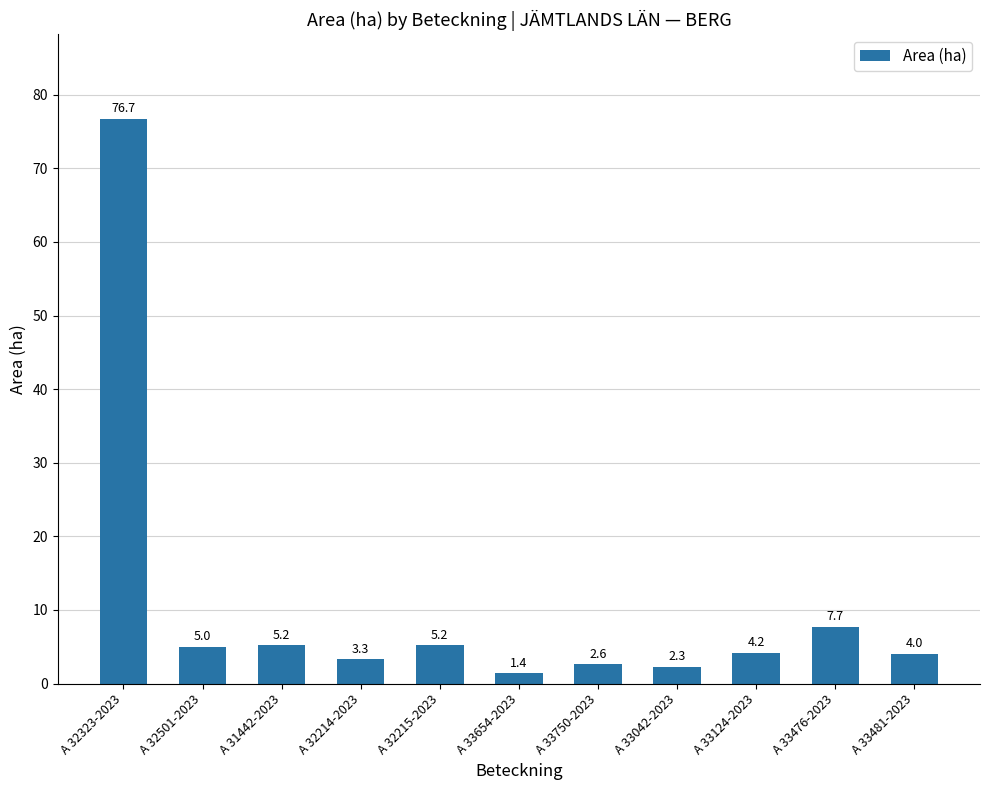

The value at A 32214-2023 is 3.3. True or false?

True